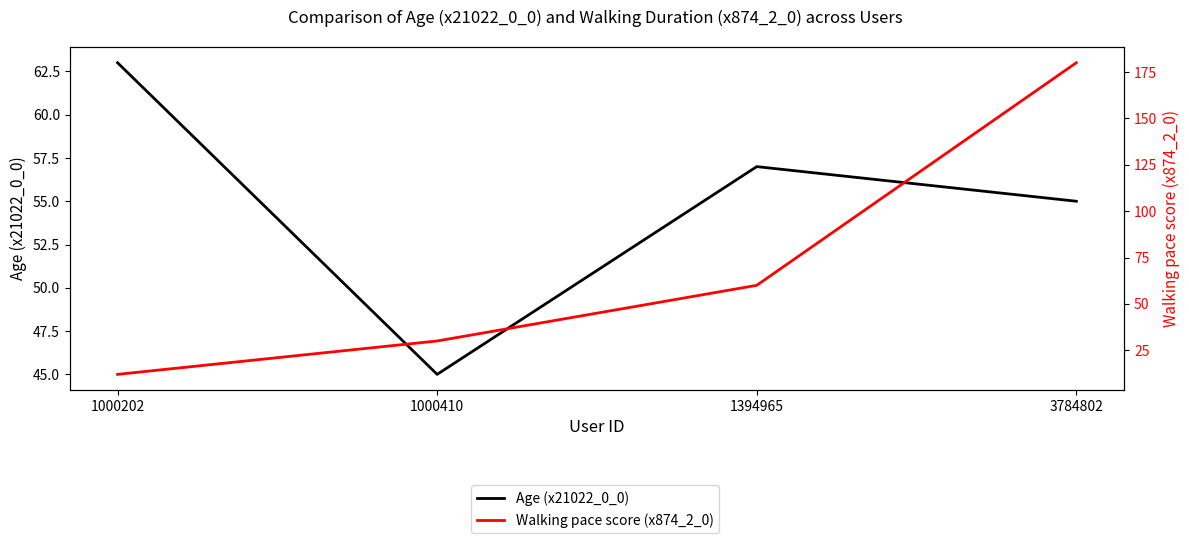

How many distinct data groups are displayed?

2